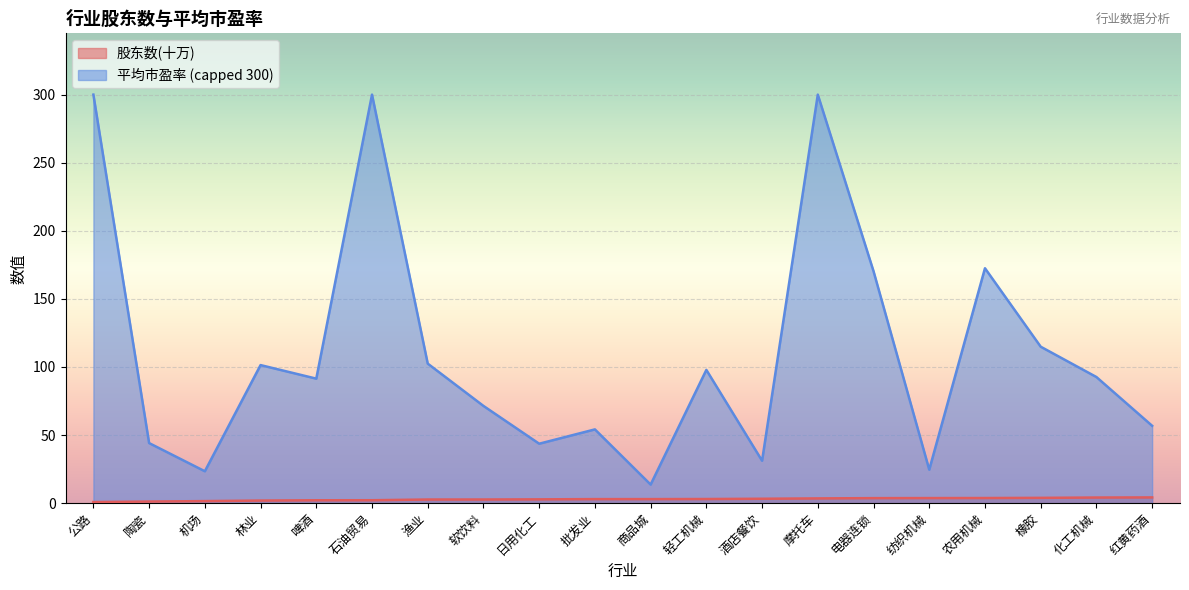

What position from the right is 轻工机械?

9